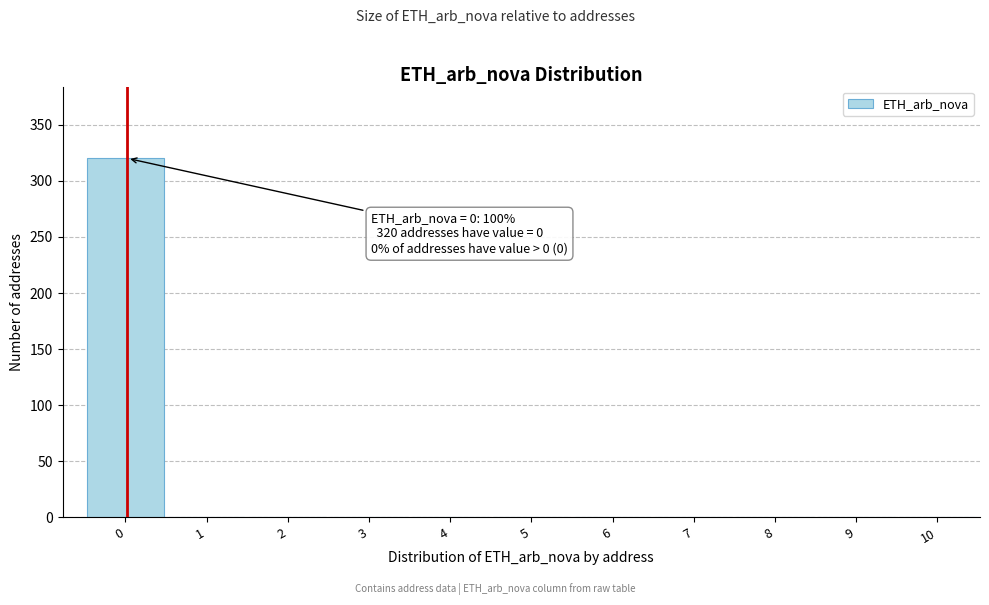

Reading right to left, what are all the values shown in this chart?

10=0	9=0	8=0	7=0	6=0	5=0	4=0	3=0	2=0	1=0	0=320